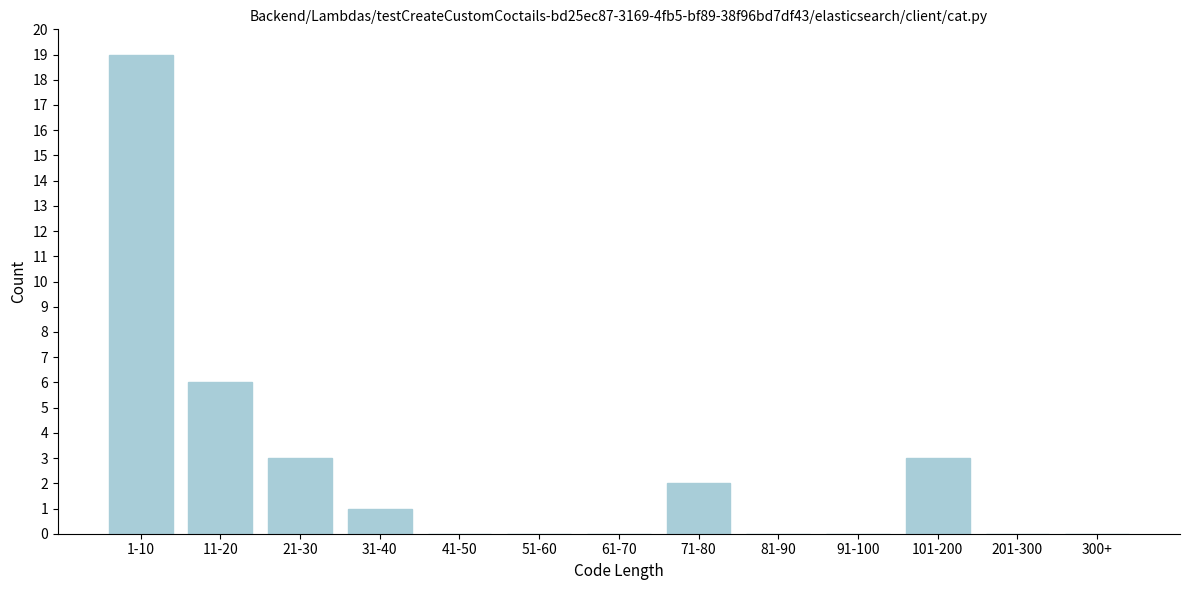

Reading left to right, extract all data points from this chart.

1-10=19	11-20=6	21-30=3	31-40=1	41-50=0	51-60=0	61-70=0	71-80=2	81-90=0	91-100=0	101-200=3	201-300=0	300+=0